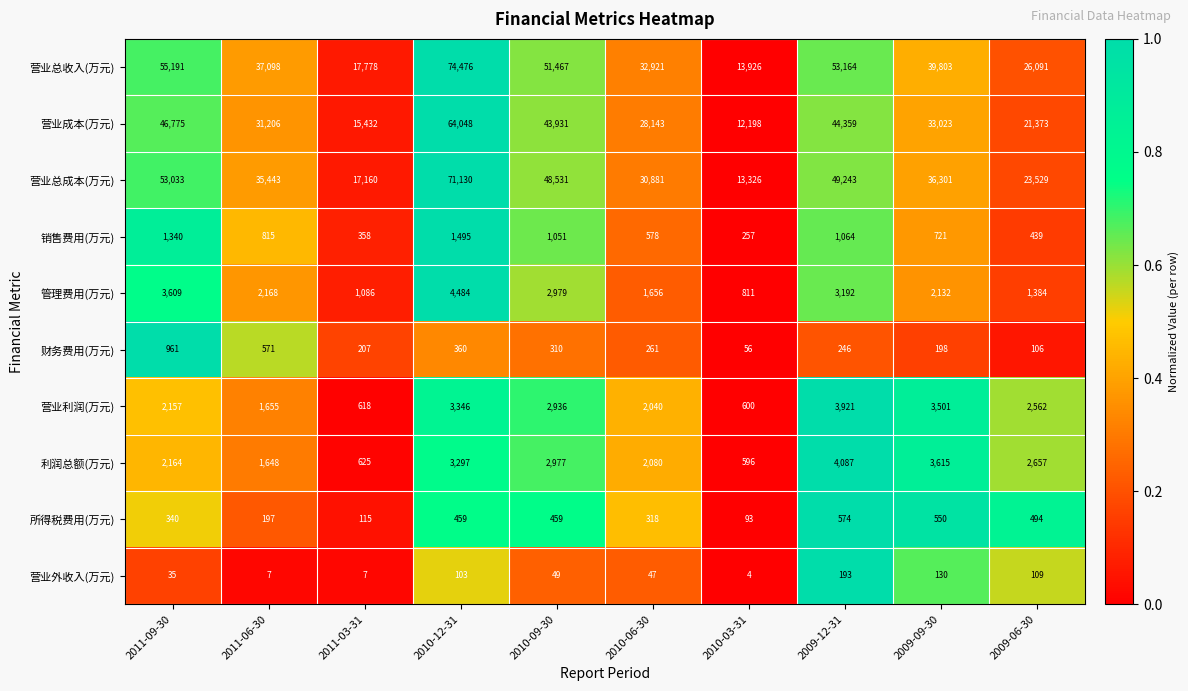

At which label does 营业总收入(万元) reach its minimum?

2010-03-31